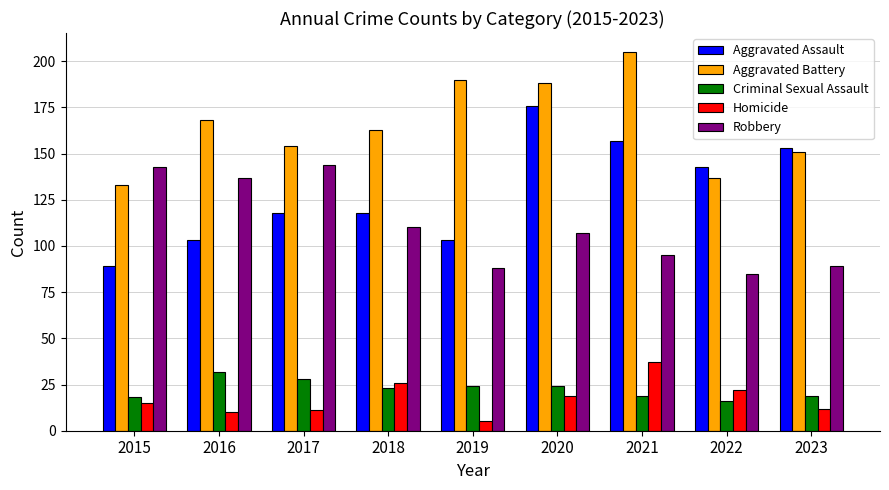

What is the total value across all series at 2015?

398